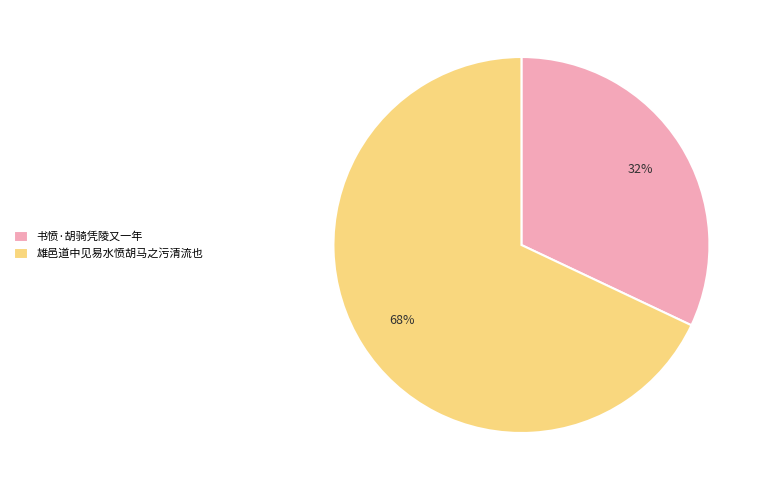

What is the largest slice in the pie chart?

雄邑道中见易水愤胡马之污清流也